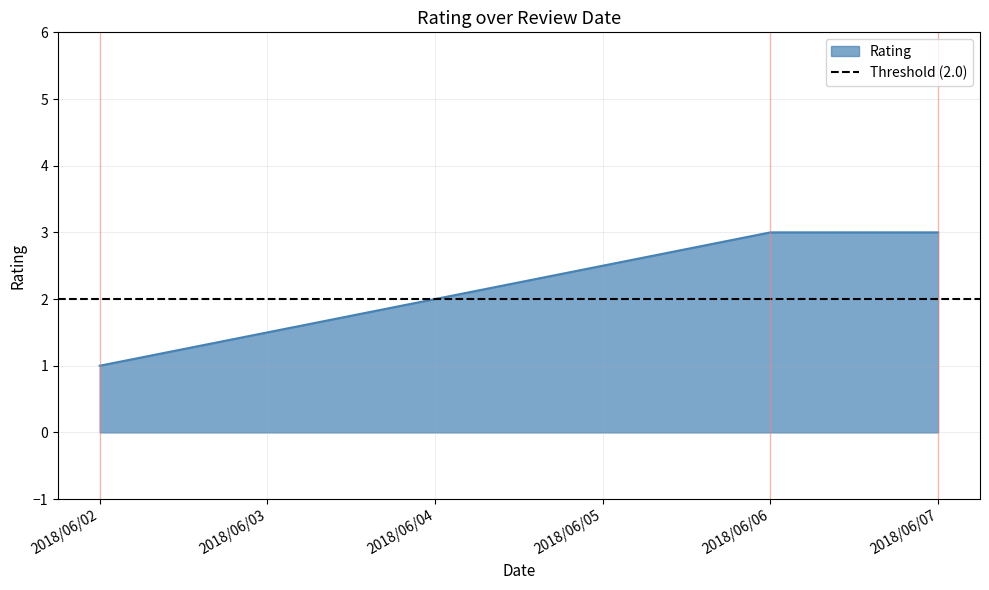

At which label does Rating reach its minimum?

2018/06/02